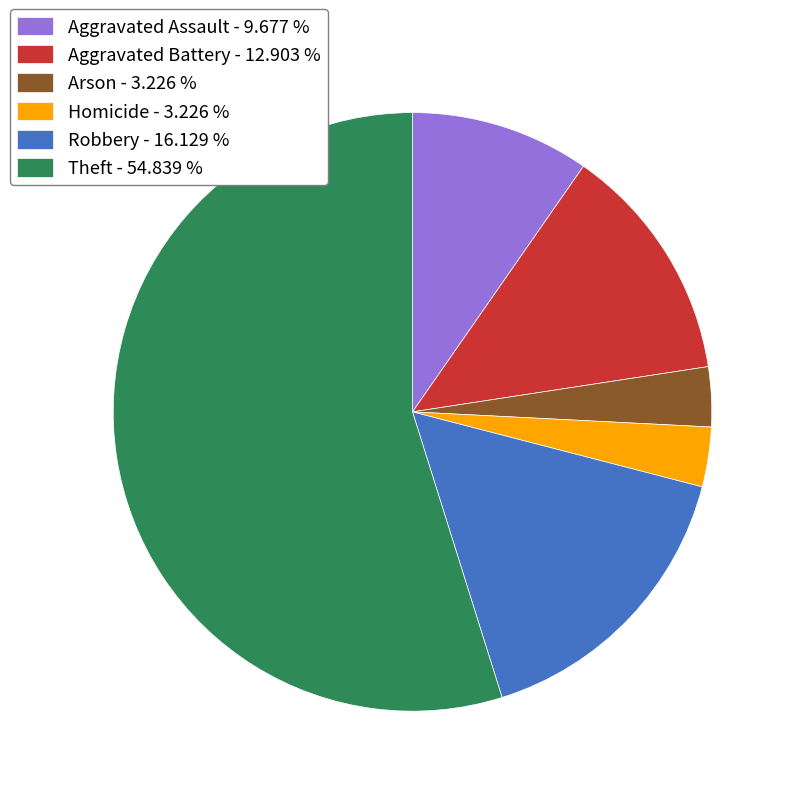

Is the sum of Aggravated Battery - 12.903 % and Arson - 3.226 % greater than half?

No